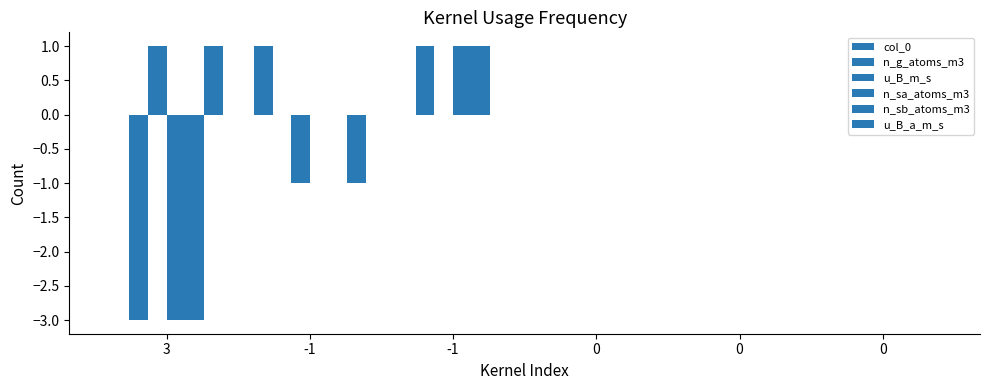

At which category is the sum across all series the highest?

-1